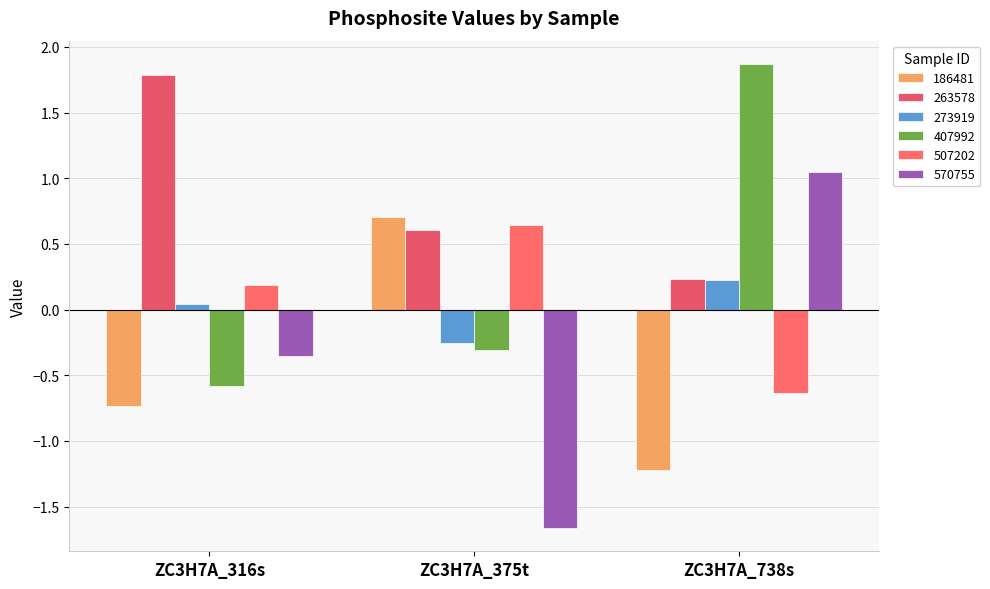

Are the bars grouped side by side (vs. stacked)?

Yes